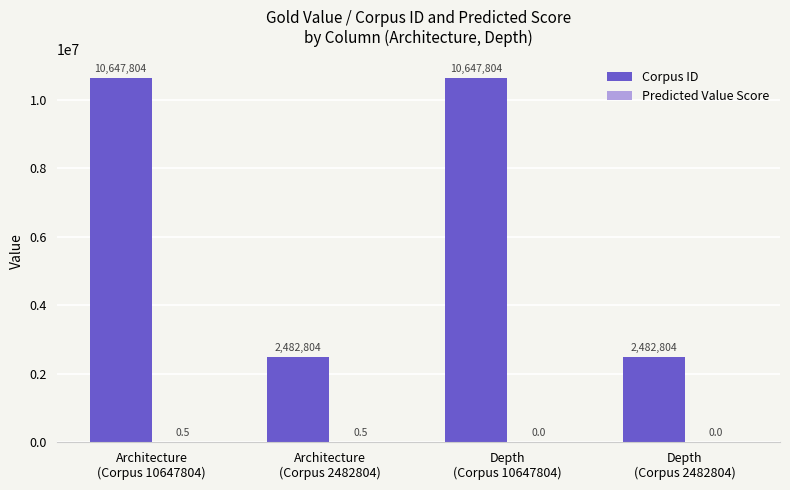

What is the sum of all Corpus ID values?

26261216.0